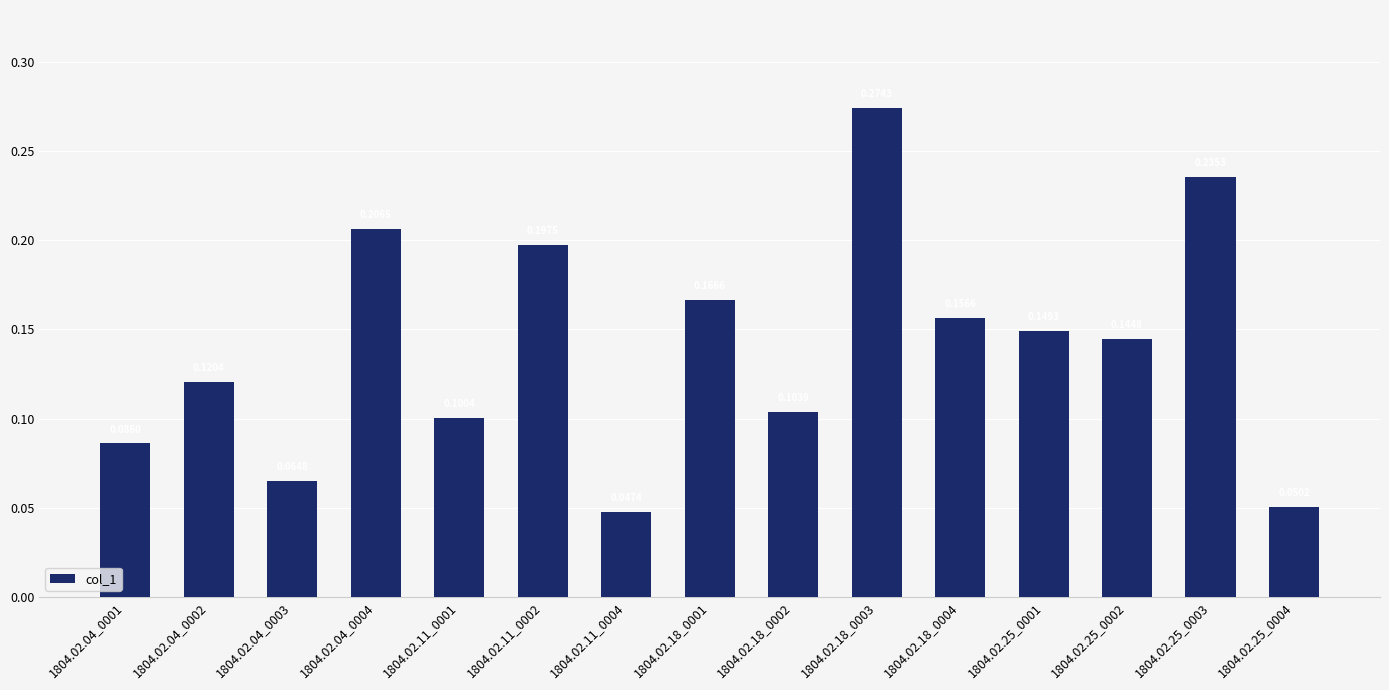

At which category does the chart reach its peak across all series?

1804.02.18_0003